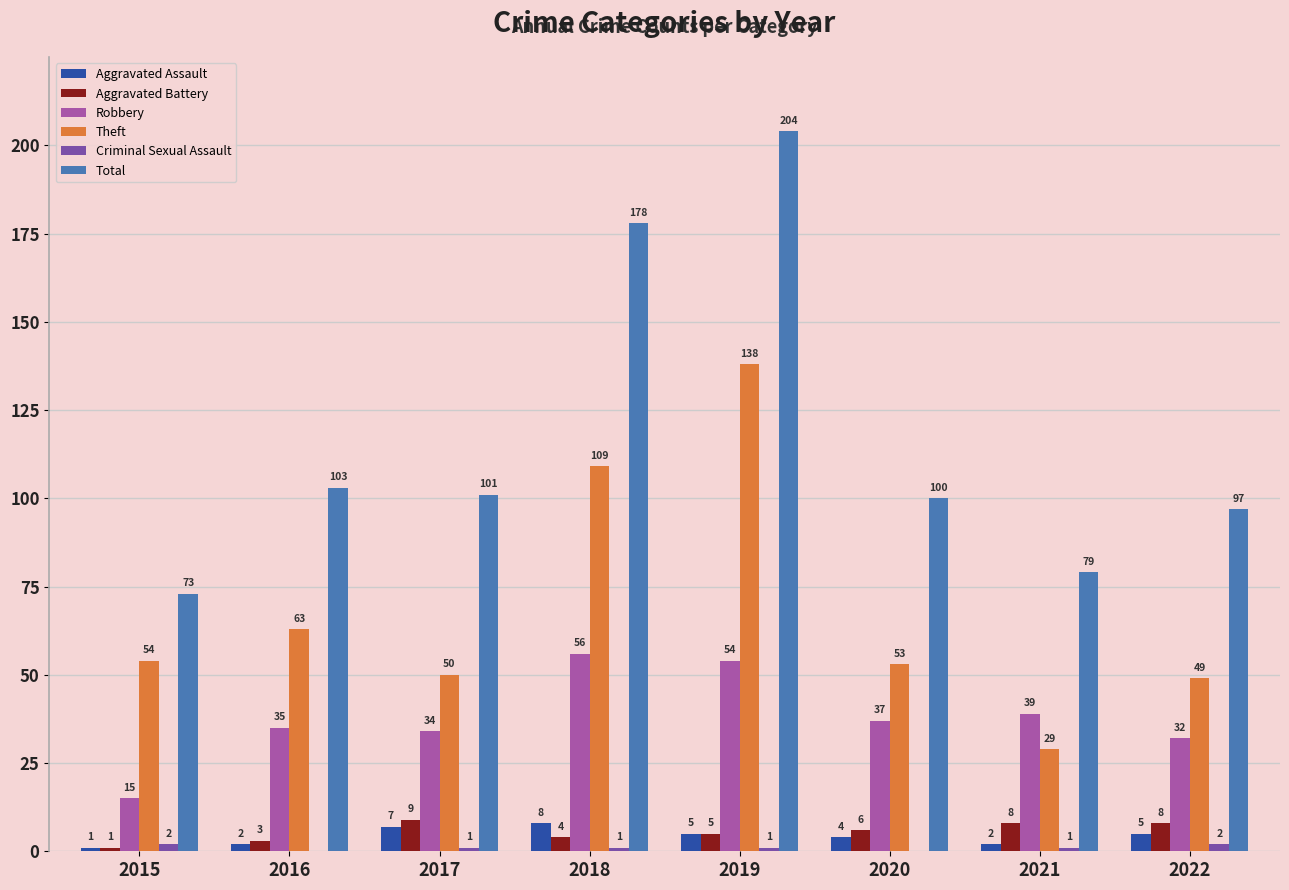

Where is Theft nearest to the value 83?

2016